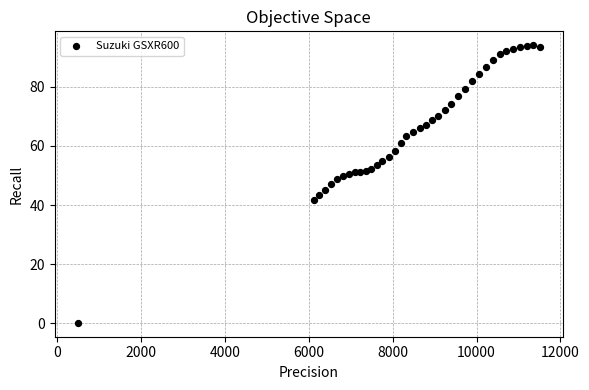

What is the range of Y values (max minus min)?

93.9